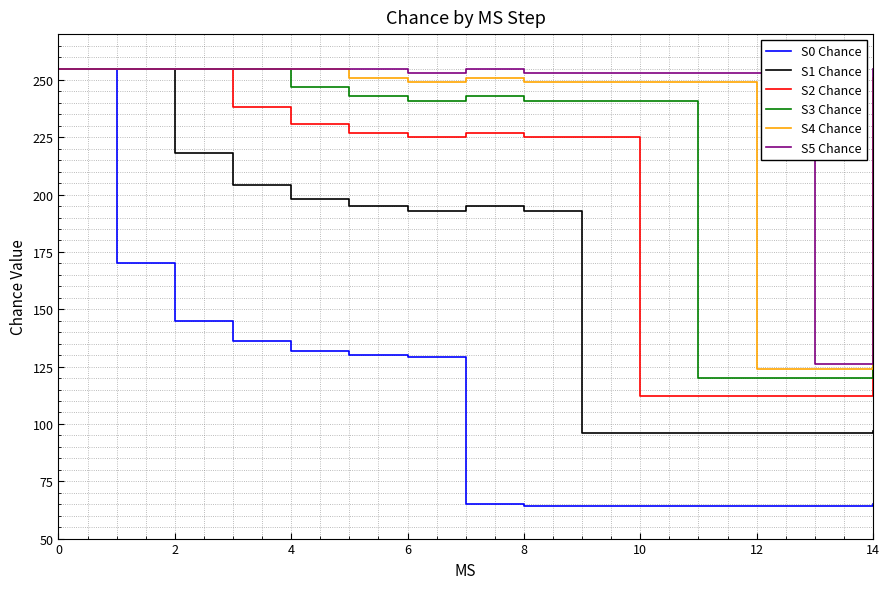

What is the minimum value for S1 Chance?

96